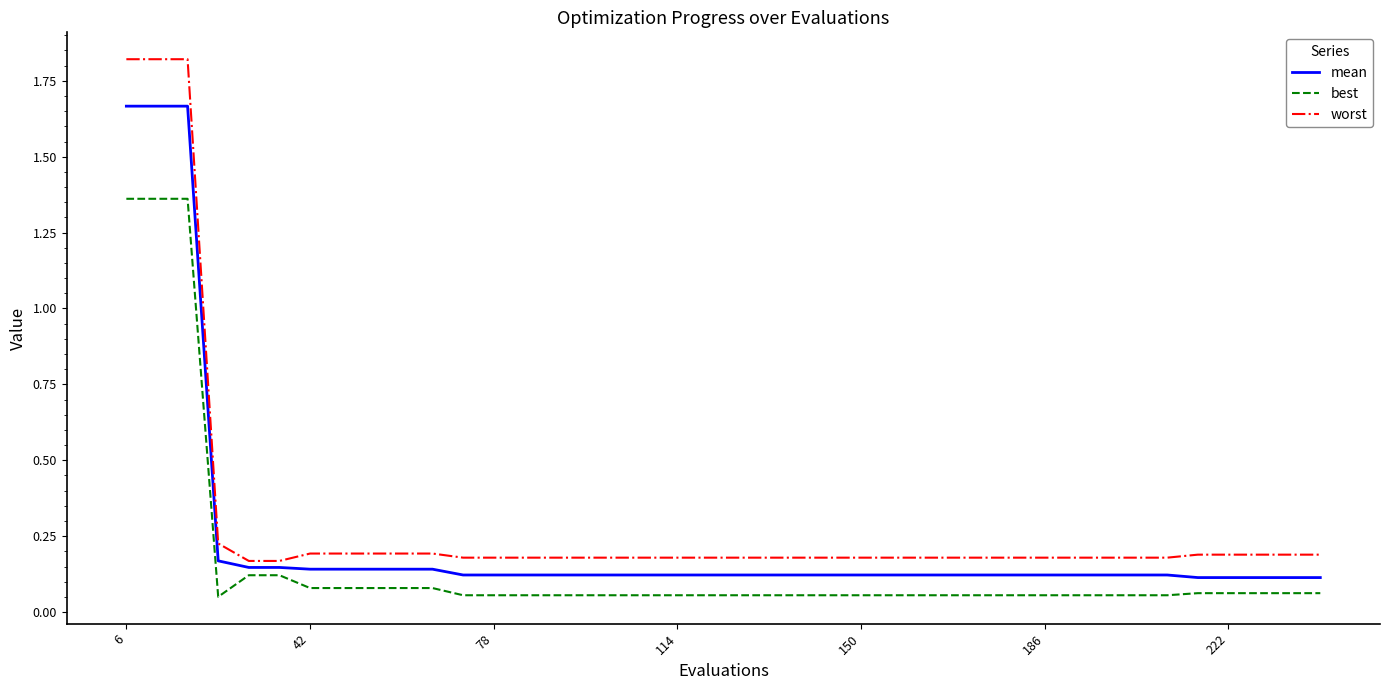

Which series has the largest range (max minus min)?

worst